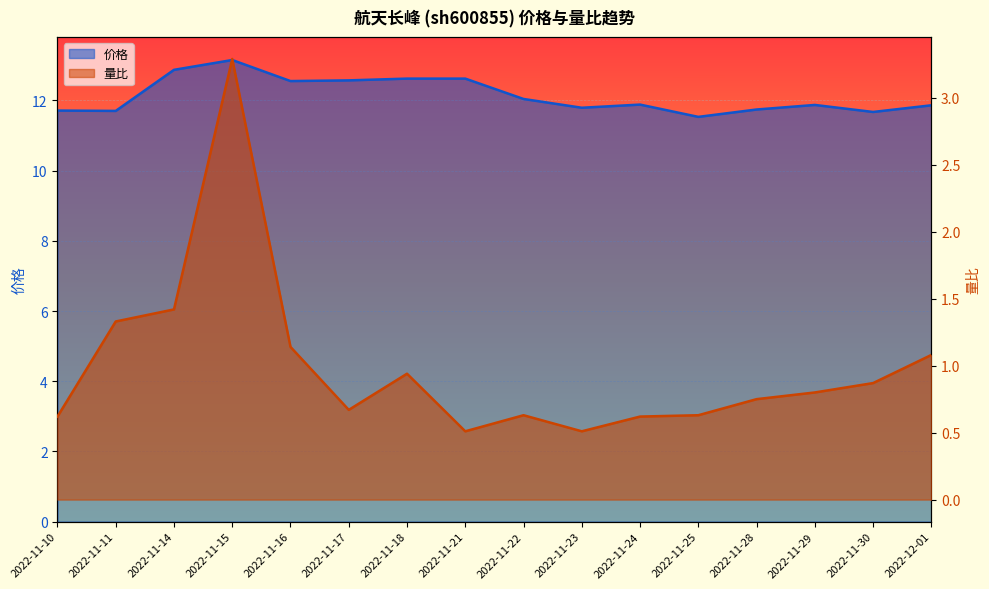

What position from the right is 2022-11-22?

8